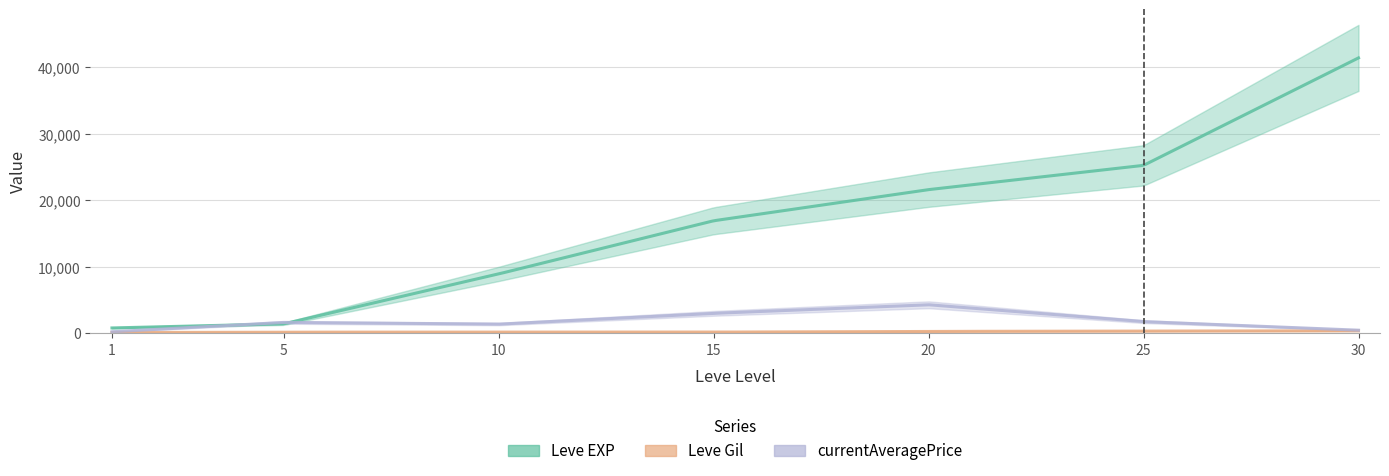

Between which two adjacent categories do currentAveragePrice and Leve EXP first intersect?

1 and 5